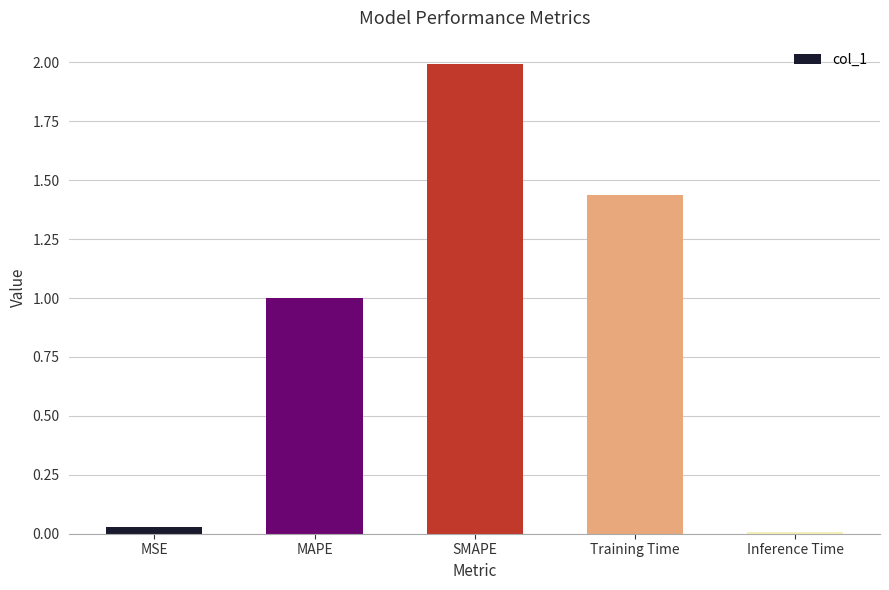

What is the label of the 1st bar from the right?

Inference Time